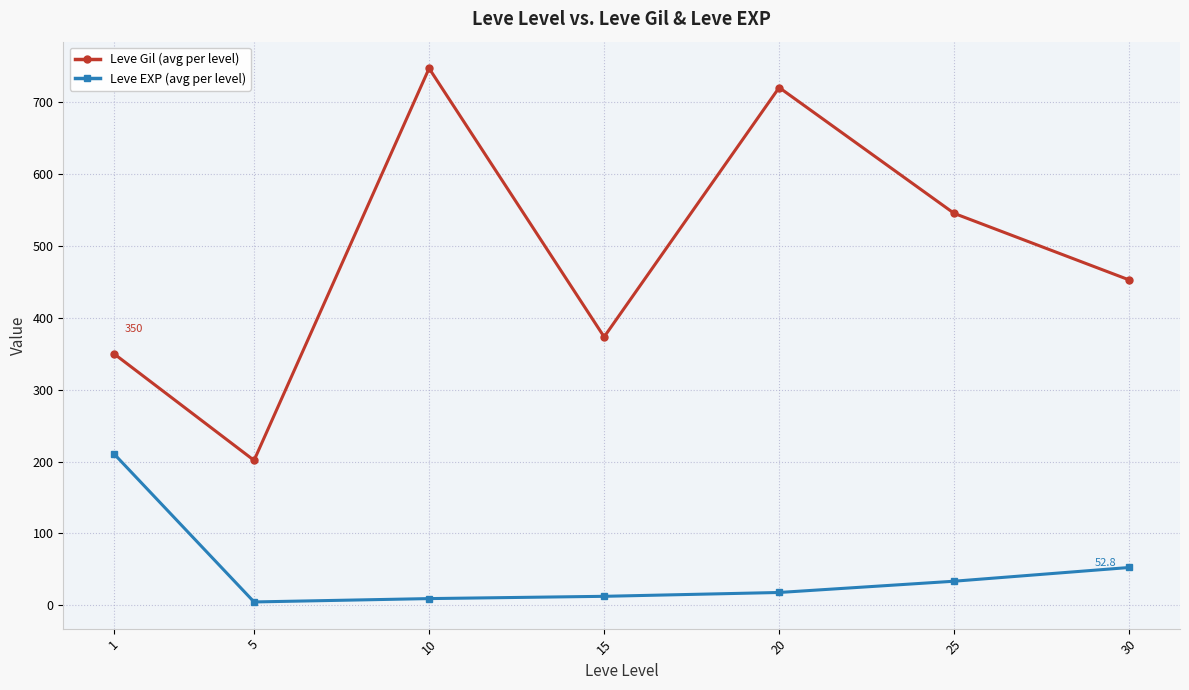

List the series in order of their peak value, highest first.

Leve Gil (avg per level), Leve EXP (avg per level)